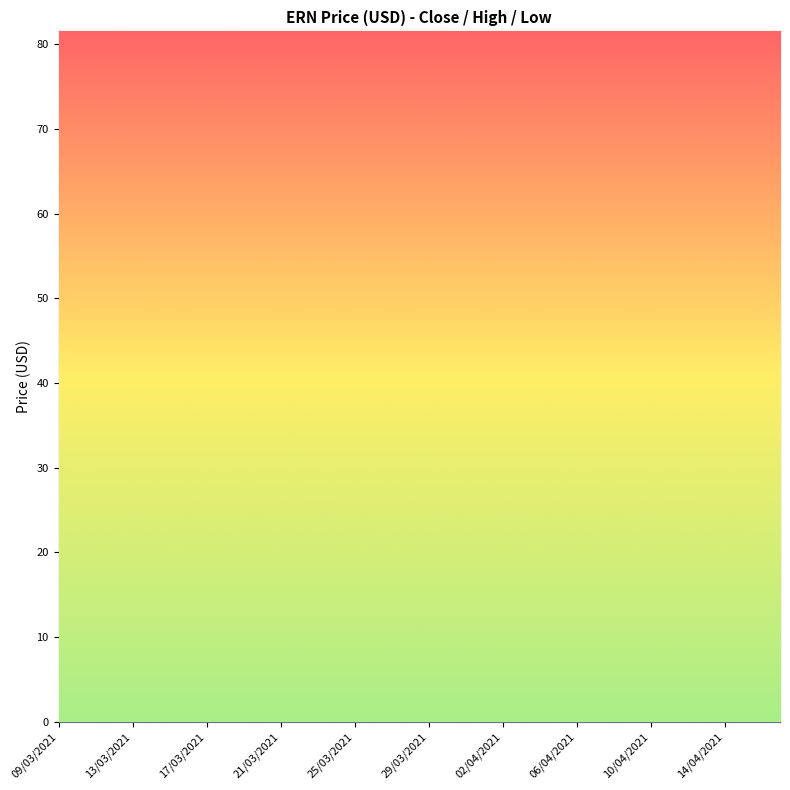

True or false: low has a value of 23.4 at 14/04/2021.

True